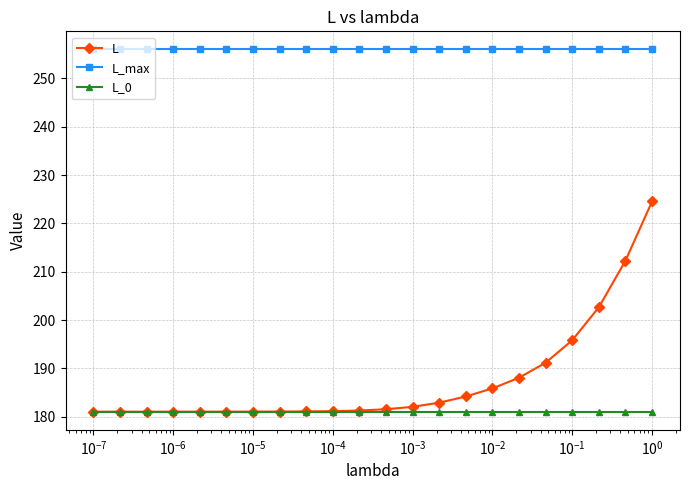

Which series has the widest spread of values?

L